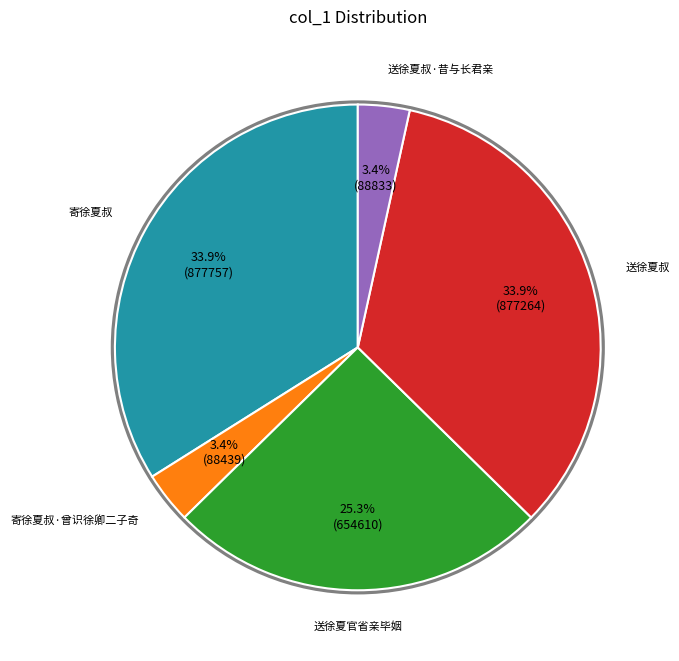

Is there any slice that represents more than half of the pie?

No